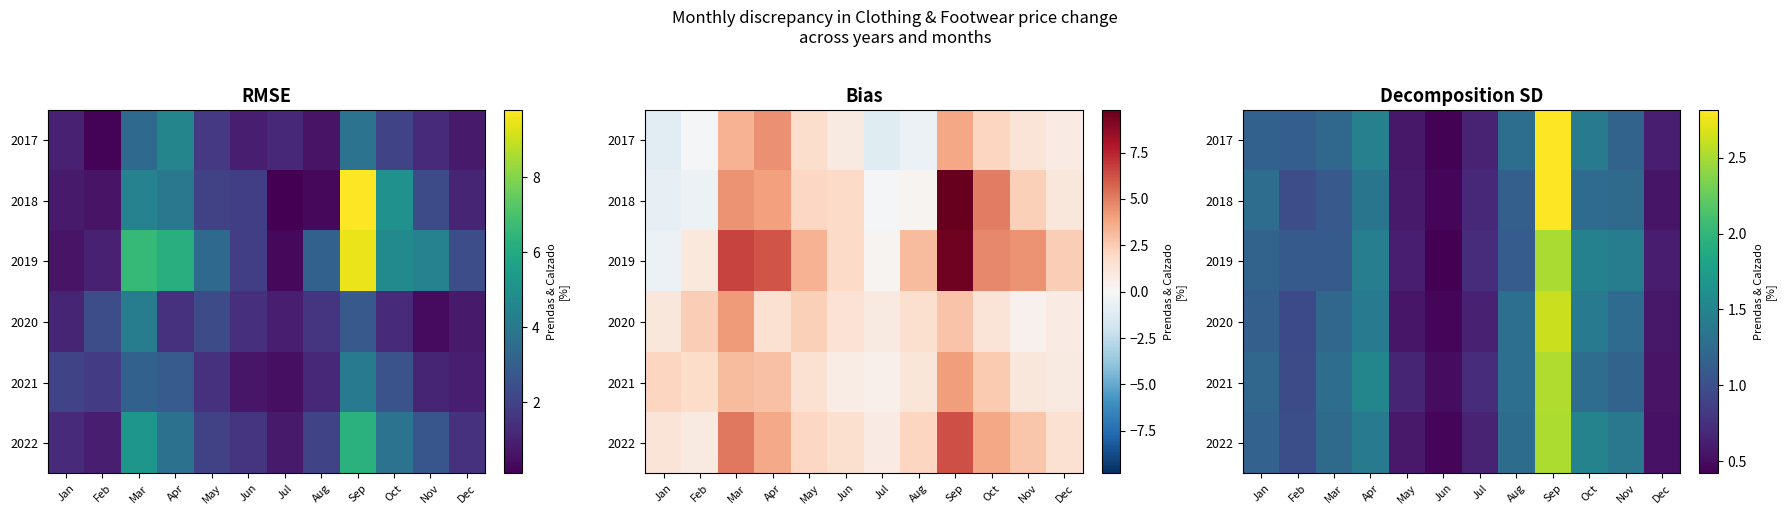

Read the 2022 value at Dec.

0.5